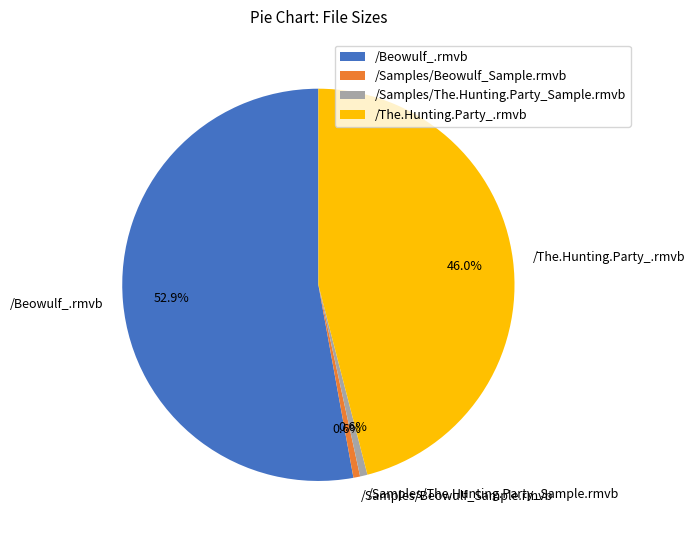

Do /Samples/The.Hunting.Party_Sample.rmvb and /Samples/Beowulf_Sample.rmvb together represent more than half of the pie?

No